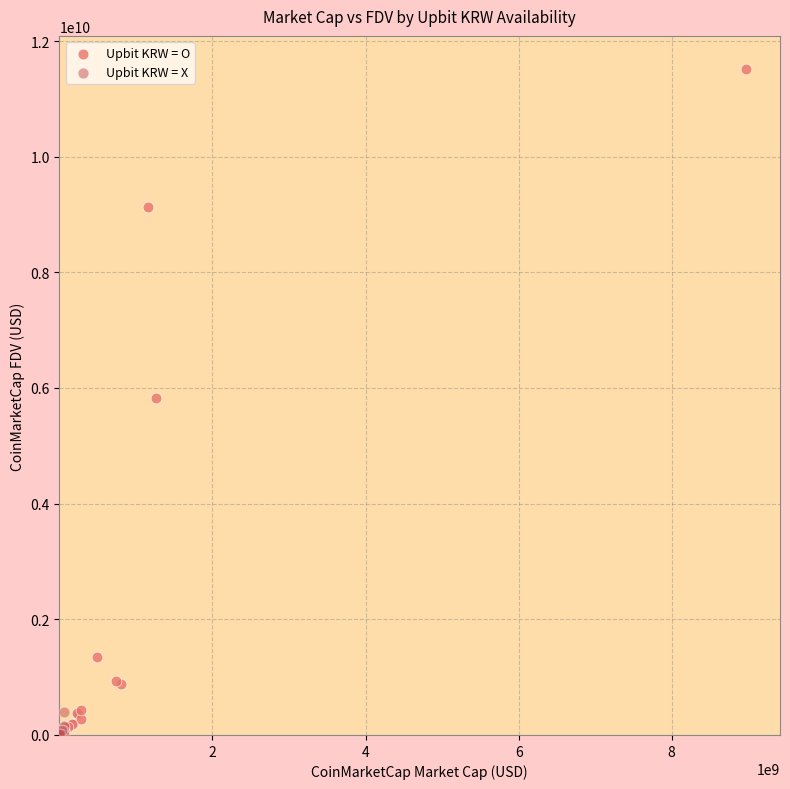

What are all the series names shown in the legend?

Upbit KRW = O, Upbit KRW = X